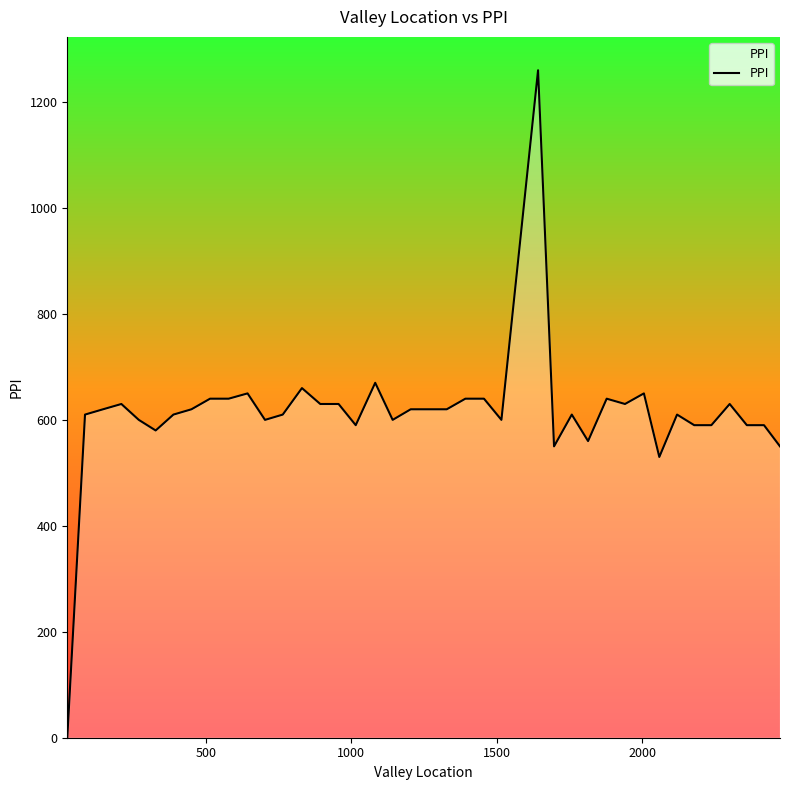

What is the difference between the maximum and second lowest values?

730